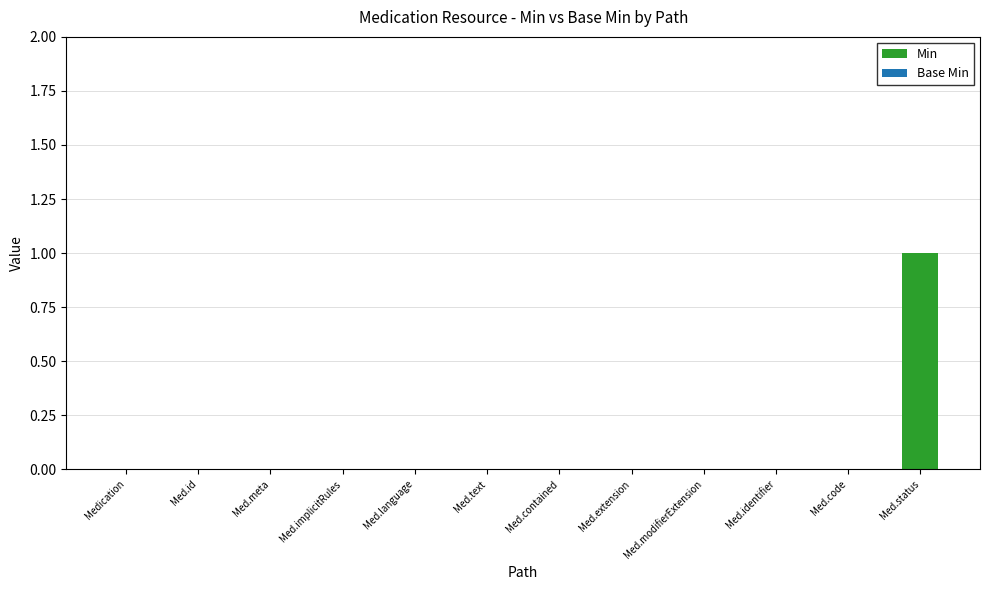

The value at Med.extension is 0. True or false?

True